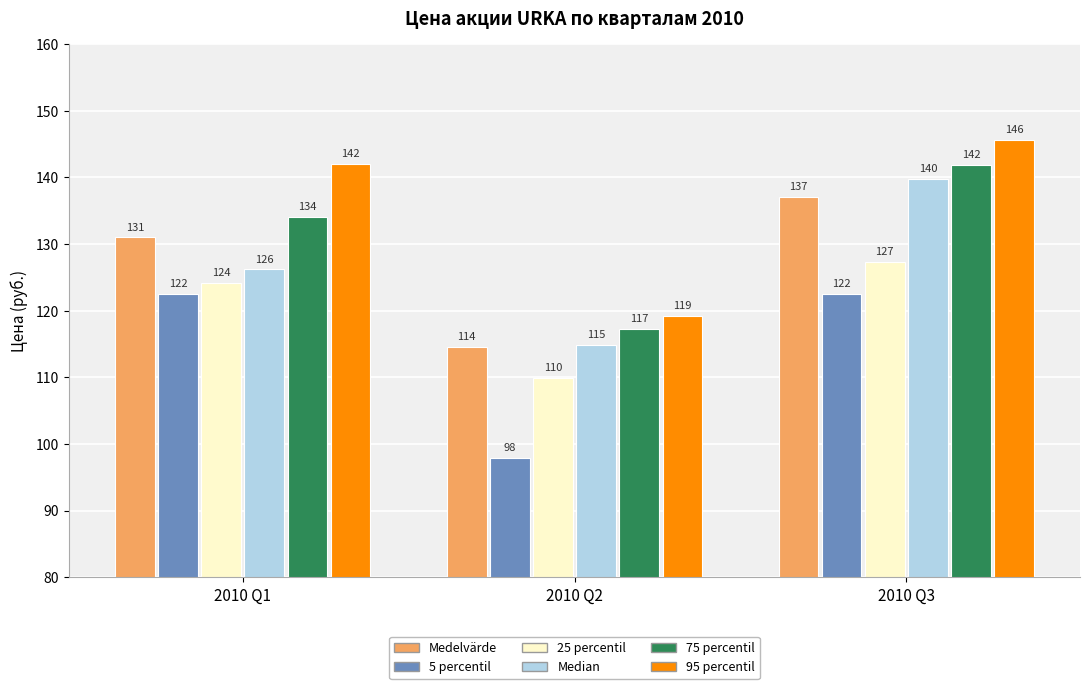

The 5 percentil series shows 122.5 at 2010 Q3. True or false?

True